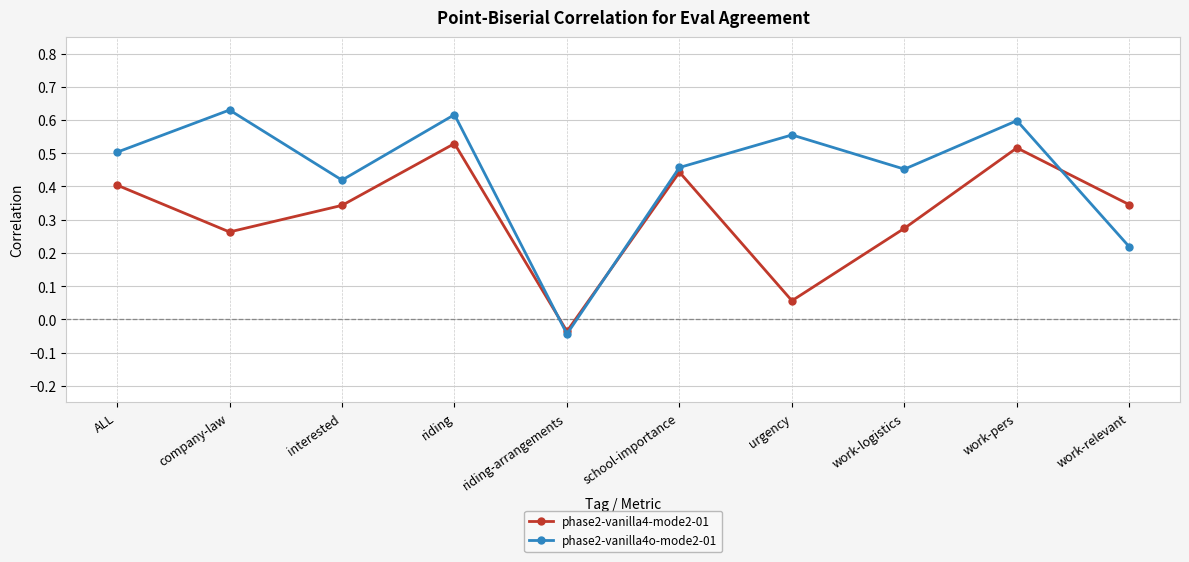

What are all the series names shown in the legend?

phase2-vanilla4-mode2-01, phase2-vanilla4o-mode2-01